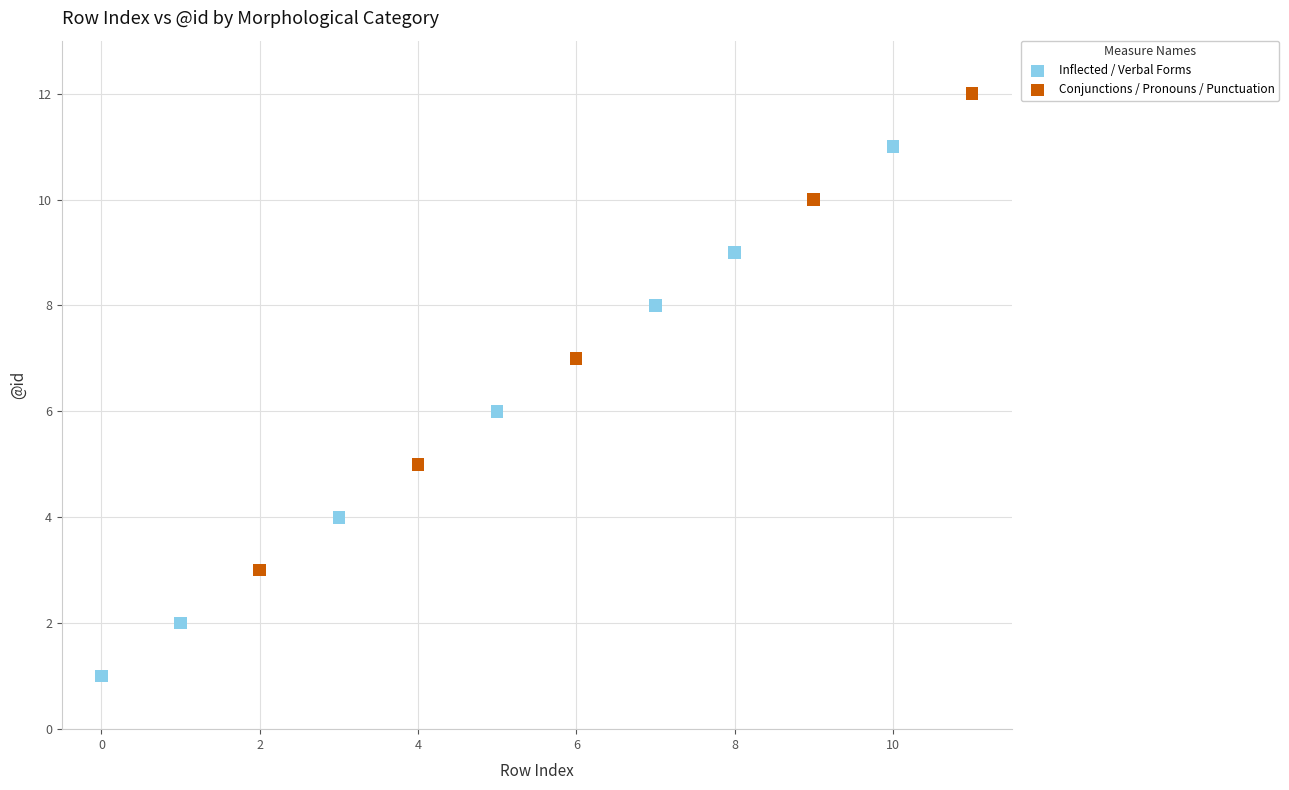

Which series has the largest Y range (max minus min)?

Inflected / Verbal Forms